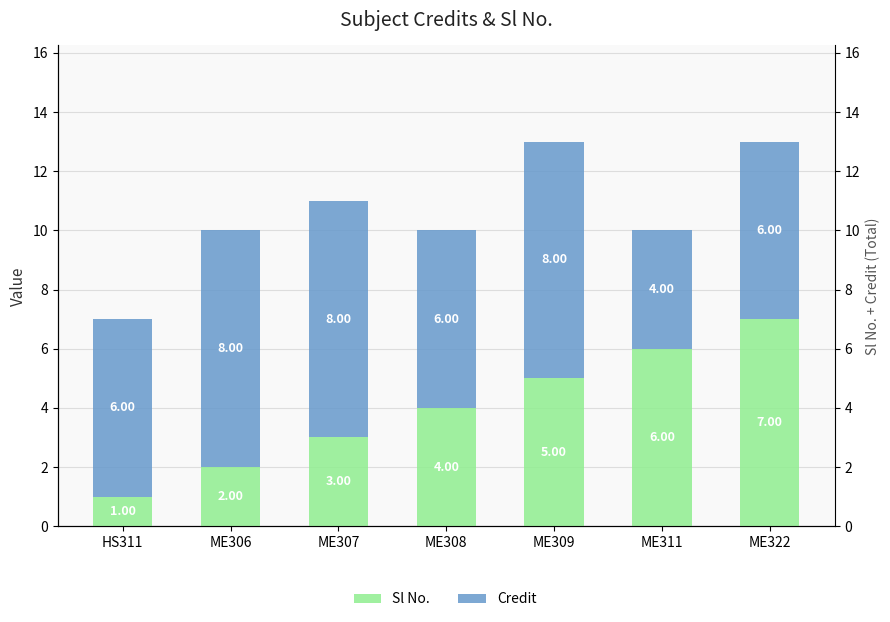

The value of Sl No. at HS311 is 1. True or false?

False